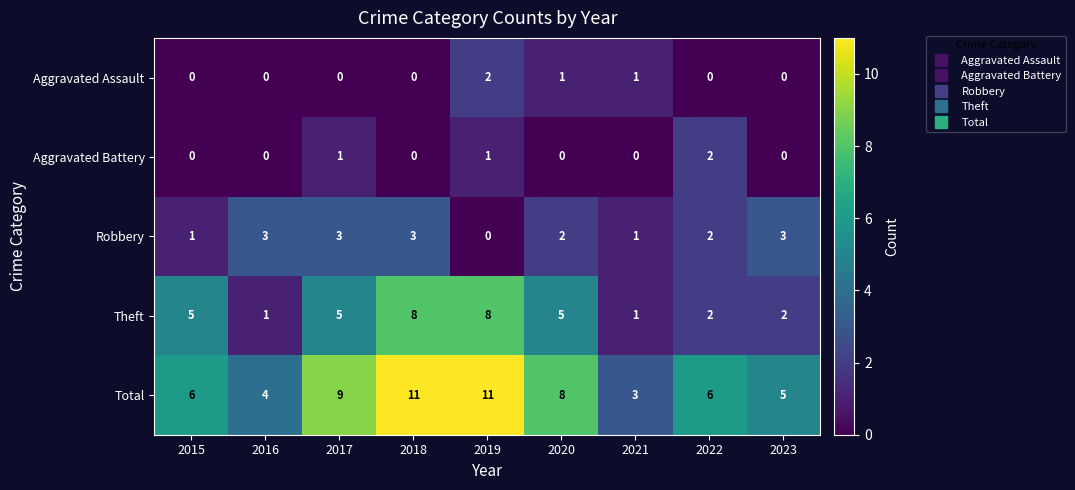

The Theft series shows 5 at 2017. True or false?

True